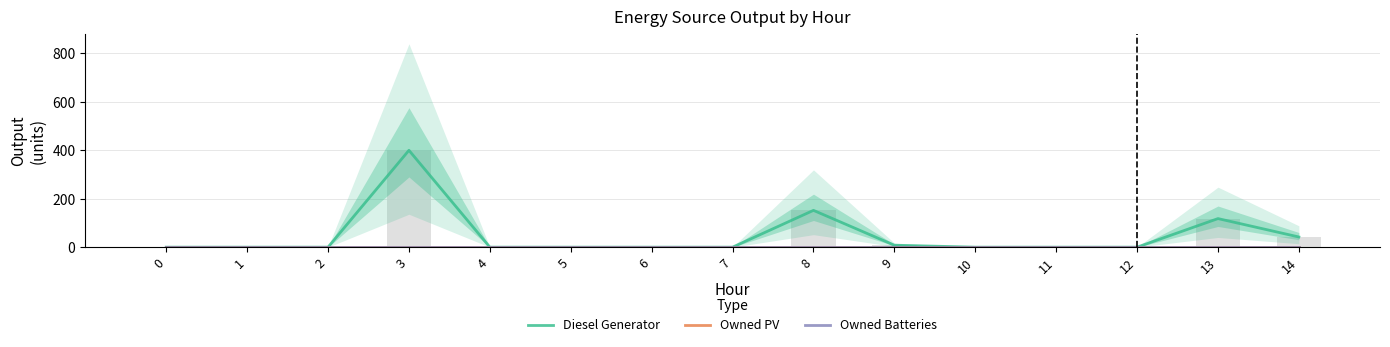

Reading left to right, what are all the values shown in this chart?

Diesel Generator: 0=0	1=0	2=0	3=400	4=0	5=0	6=0	7=0	8=152	9=8	10=0	11=0	12=0	13=118	14=42
Owned PV: 0=0	1=0	2=0	3=0	4=0	5=0	6=0	7=0	8=0	9=0	10=0	11=0	12=0	13=0	14=0
Owned Batteries: 0=0	1=0	2=0	3=0	4=0	5=0	6=0	7=0	8=0	9=0	10=0	11=0	12=0	13=0	14=0